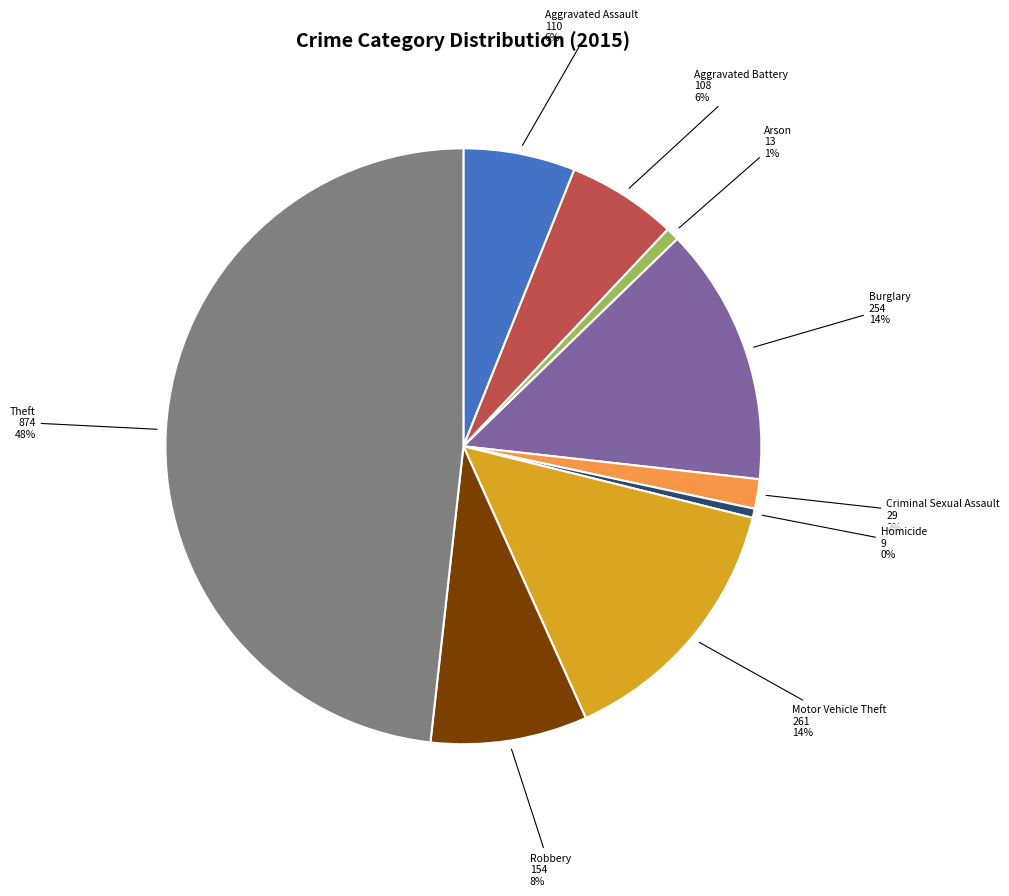

Approximately how many times larger is the value at Aggravated Assault compared to Homicide?

12.2